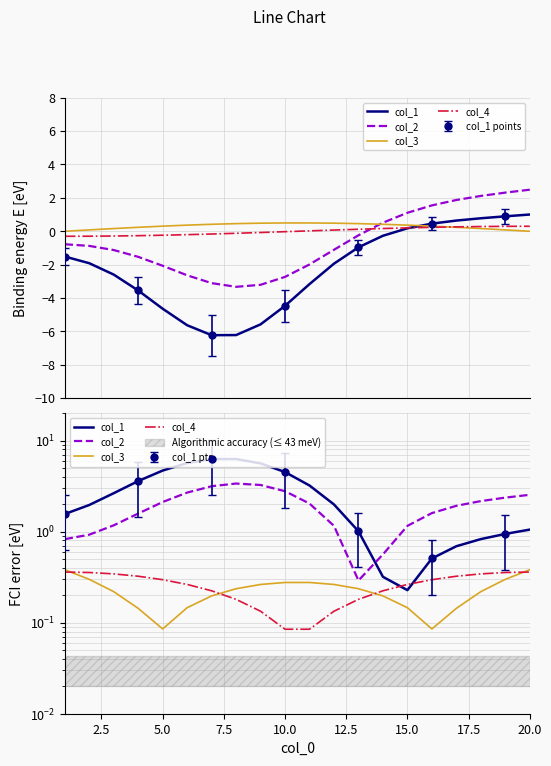

What is the value of the col_3 point at the 15th from the left?

0.1